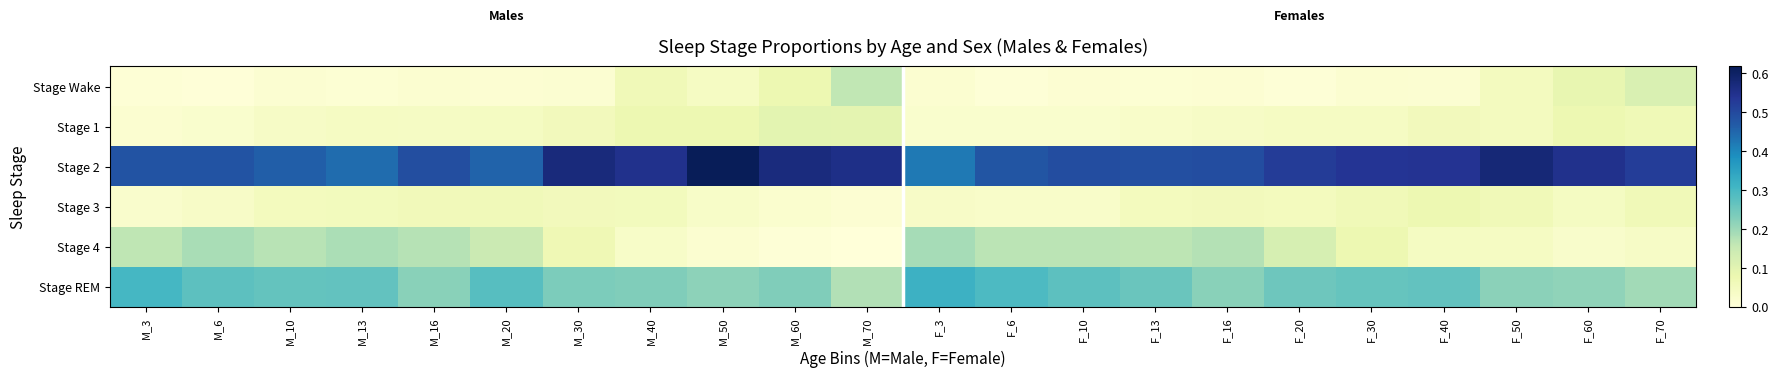

Reading left to right, list all the values displayed in this chart.

Stage Wake: M_3=0.0	M_6=0.0	M_10=0.0	M_13=0.0	M_16=0.0	M_20=0.0	M_30=0.0	M_40=0.1	M_50=0.0	M_60=0.1	M_70=0.2	F_3=0.0	F_6=0.0	F_10=0.0	F_13=0.0	F_16=0.0	F_20=0.0	F_30=0.0	F_40=0.0	F_50=0.1	F_60=0.1	F_70=0.1
Stage 1: M_3=0.0	M_6=0.0	M_10=0.0	M_13=0.0	M_16=0.0	M_20=0.0	M_30=0.1	M_40=0.1	M_50=0.1	M_60=0.1	M_70=0.1	F_3=0.0	F_6=0.0	F_10=0.0	F_13=0.0	F_16=0.0	F_20=0.0	F_30=0.0	F_40=0.1	F_50=0.0	F_60=0.1	F_70=0.1
Stage 2: M_3=0.5	M_6=0.5	M_10=0.5	M_13=0.4	M_16=0.5	M_20=0.5	M_30=0.6	M_40=0.5	M_50=0.6	M_60=0.6	M_70=0.6	F_3=0.4	F_6=0.5	F_10=0.5	F_13=0.5	F_16=0.5	F_20=0.5	F_30=0.5	F_40=0.5	F_50=0.6	F_60=0.5	F_70=0.5
Stage 3: M_3=0.0	M_6=0.0	M_10=0.1	M_13=0.1	M_16=0.1	M_20=0.1	M_30=0.1	M_40=0.1	M_50=0.0	M_60=0.0	M_70=0.0	F_3=0.0	F_6=0.0	F_10=0.0	F_13=0.1	F_16=0.1	F_20=0.1	F_30=0.1	F_40=0.1	F_50=0.1	F_60=0.0	F_70=0.1
Stage 4: M_3=0.2	M_6=0.2	M_10=0.2	M_13=0.2	M_16=0.2	M_20=0.1	M_30=0.1	M_40=0.0	M_50=0.0	M_60=0.0	M_70=0.0	F_3=0.2	F_6=0.2	F_10=0.2	F_13=0.2	F_16=0.2	F_20=0.1	F_30=0.1	F_40=0.0	F_50=0.0	F_60=0.0	F_70=0.0
Stage REM: M_3=0.3	M_6=0.3	M_10=0.3	M_13=0.3	M_16=0.2	M_20=0.3	M_30=0.2	M_40=0.2	M_50=0.2	M_60=0.2	M_70=0.2	F_3=0.3	F_6=0.3	F_10=0.3	F_13=0.3	F_16=0.2	F_20=0.3	F_30=0.3	F_40=0.3	F_50=0.2	F_60=0.2	F_70=0.2